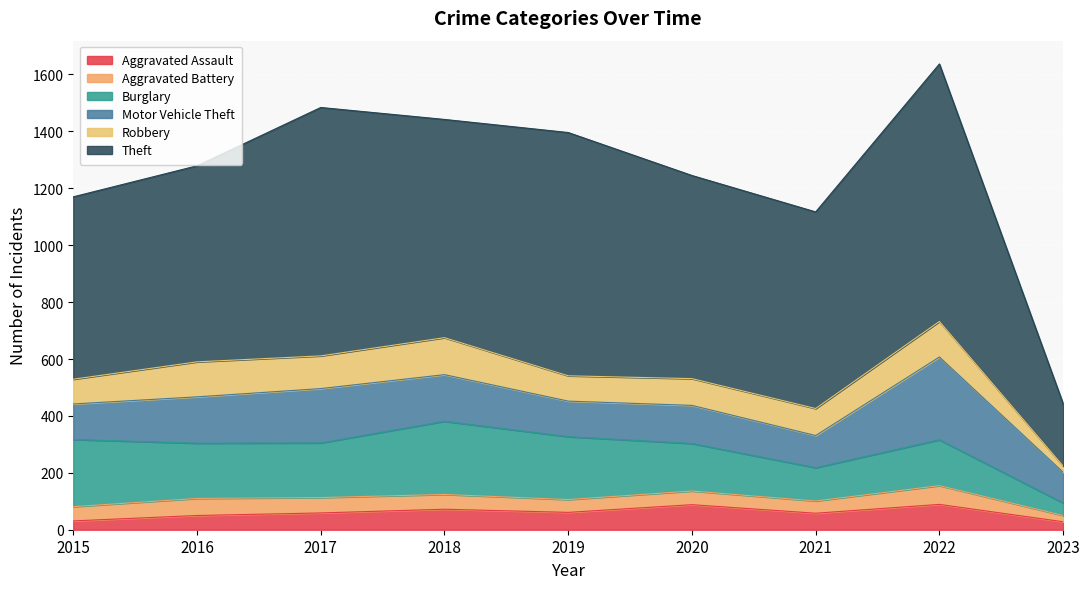

List the labels in order of Theft value, largest first.

2022, 2017, 2019, 2018, 2020, 2021, 2016, 2015, 2023